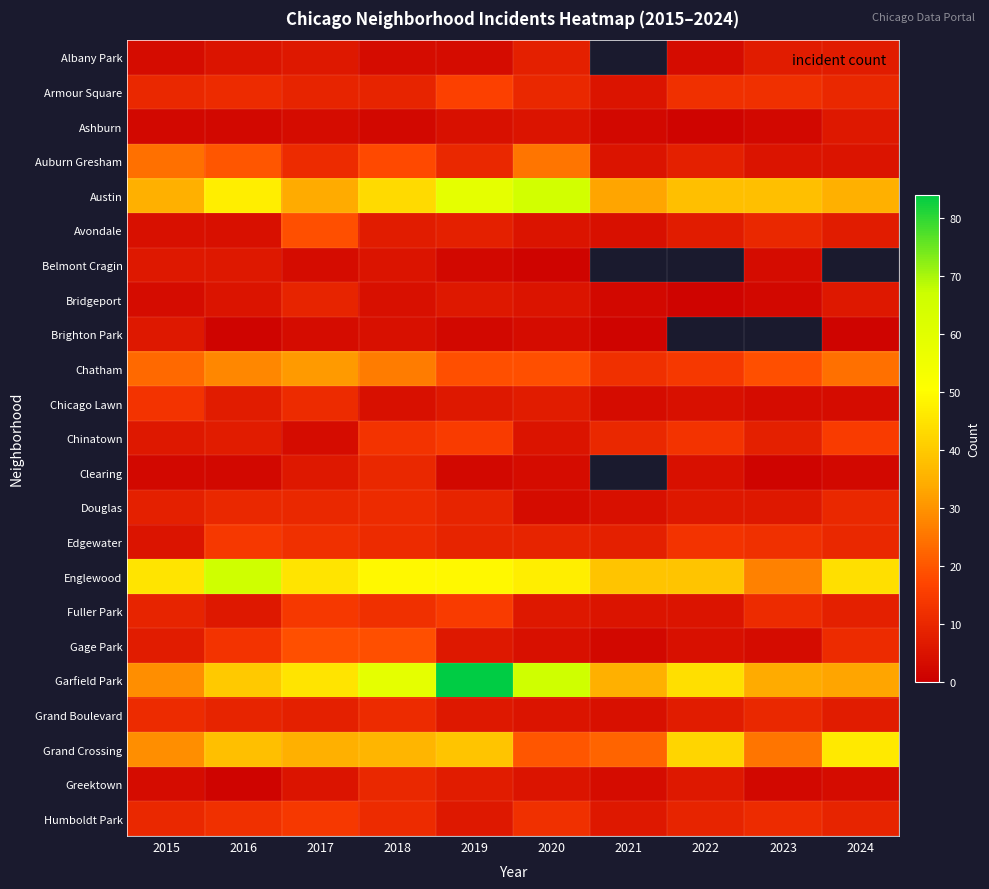

What is the difference between the maximum and minimum values in the Gage Park series?

17.0